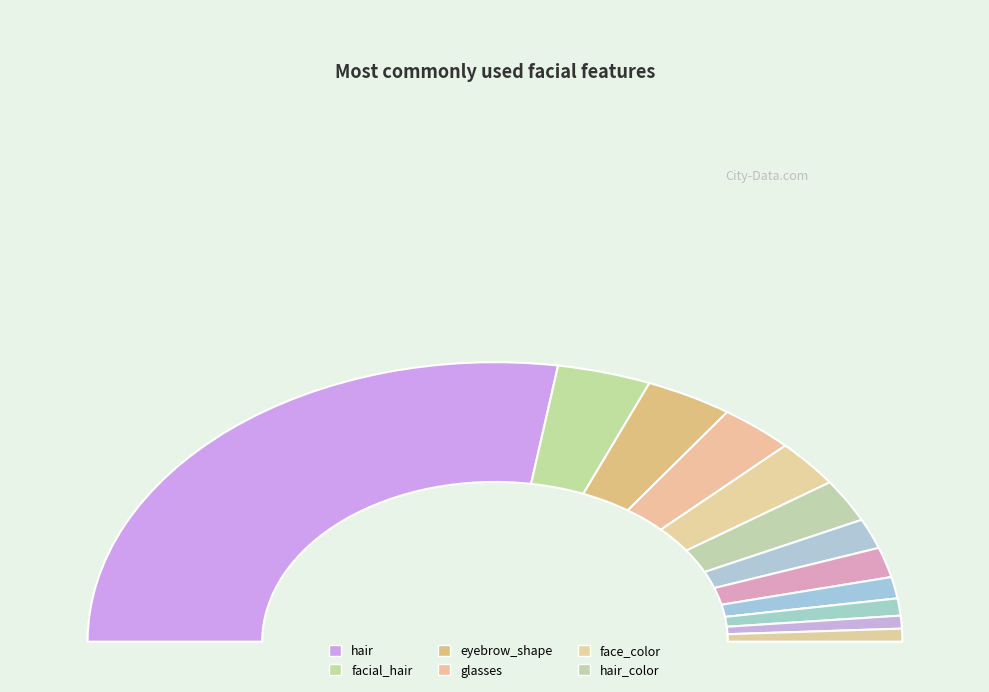

Which has a higher value, eye_angle or facial_hair?

facial_hair